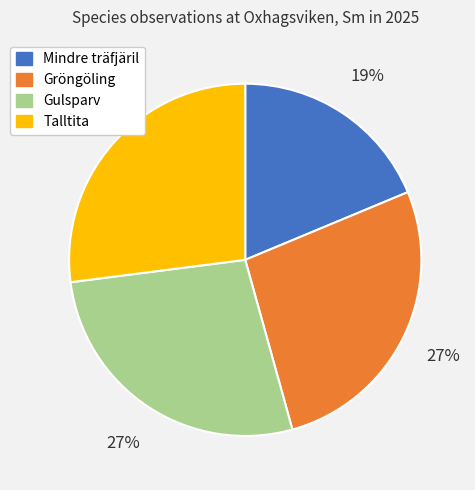

Is it true that Gulsparv is 27% of the pie?

True